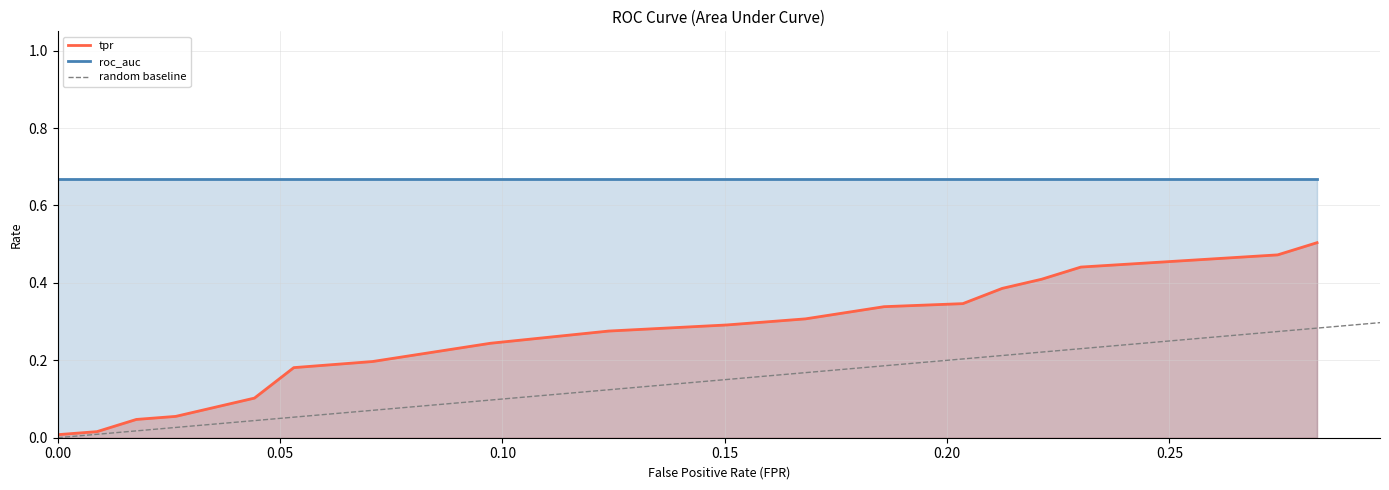

True or false: tpr and roc_auc cross at least once.

False